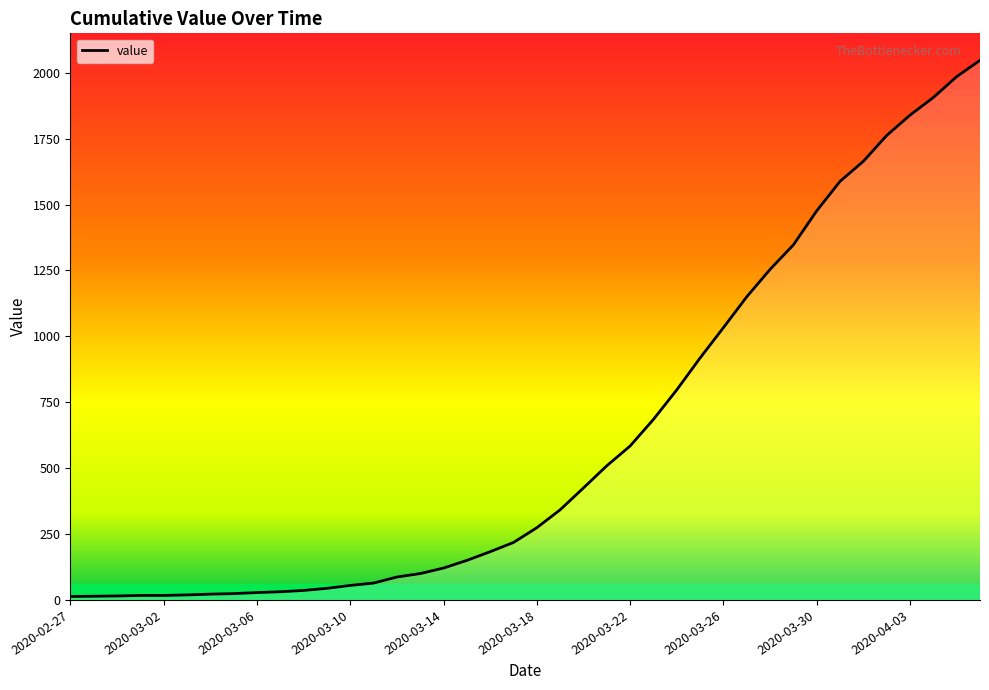

The chart shows a value of 37 at 2020-03-05. True or false?

False